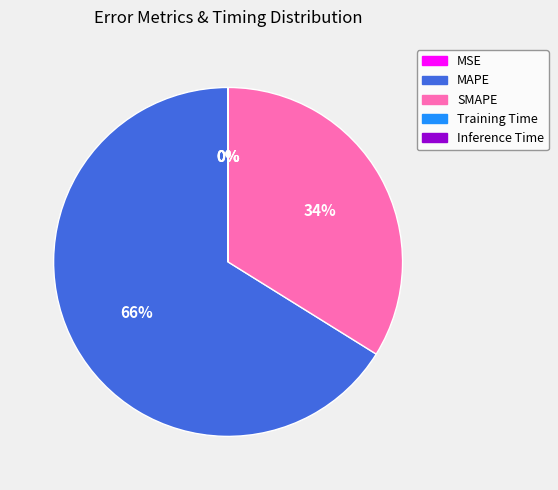

Is there a majority slice in this chart?

Yes